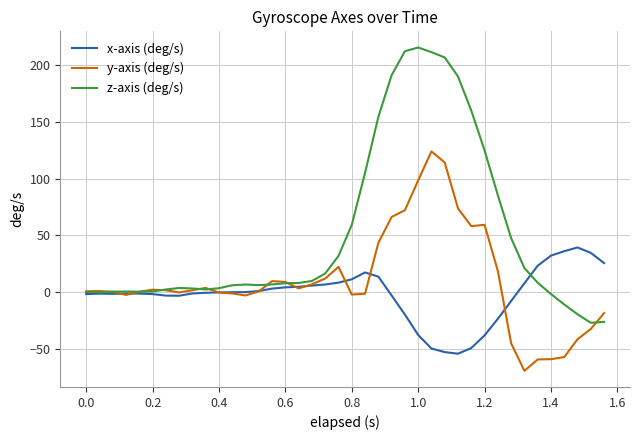

Which series has the largest total across all categories?

z-axis (deg/s)